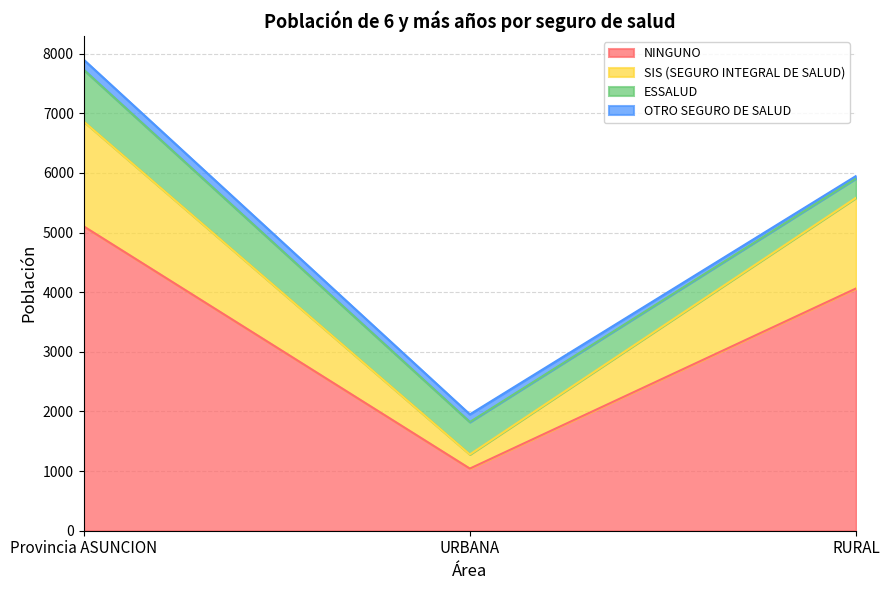

What position from the right is RURAL?

1